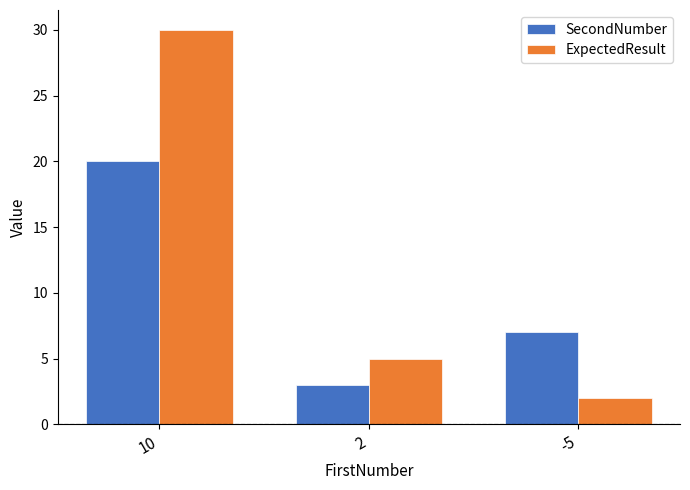

Rank the series by their average value, from highest to lowest.

ExpectedResult, SecondNumber